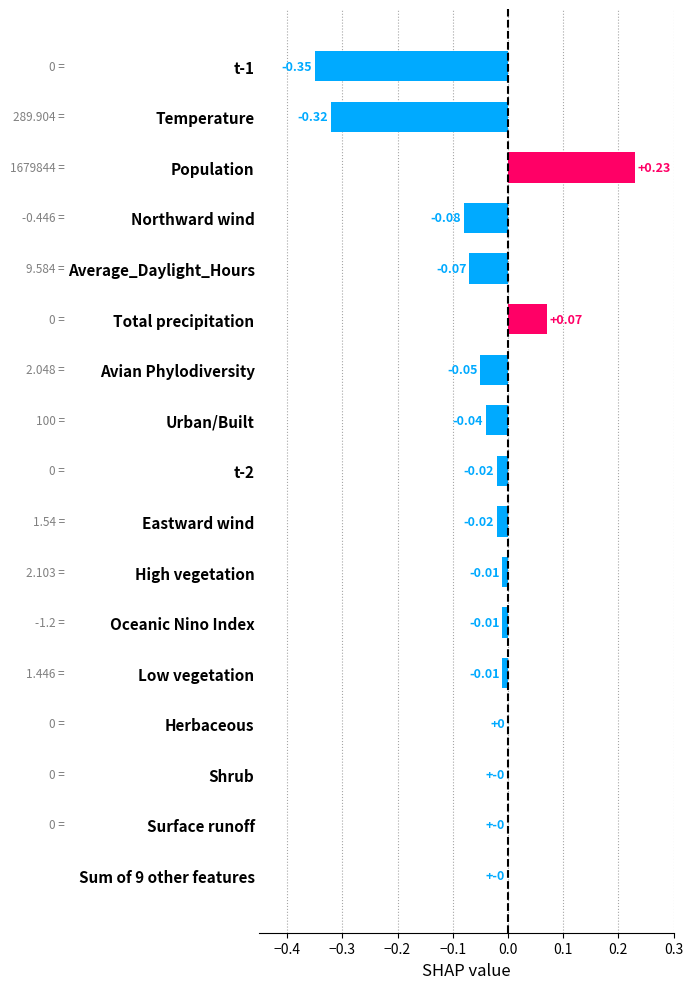

What is the sum of all values?

-0.7